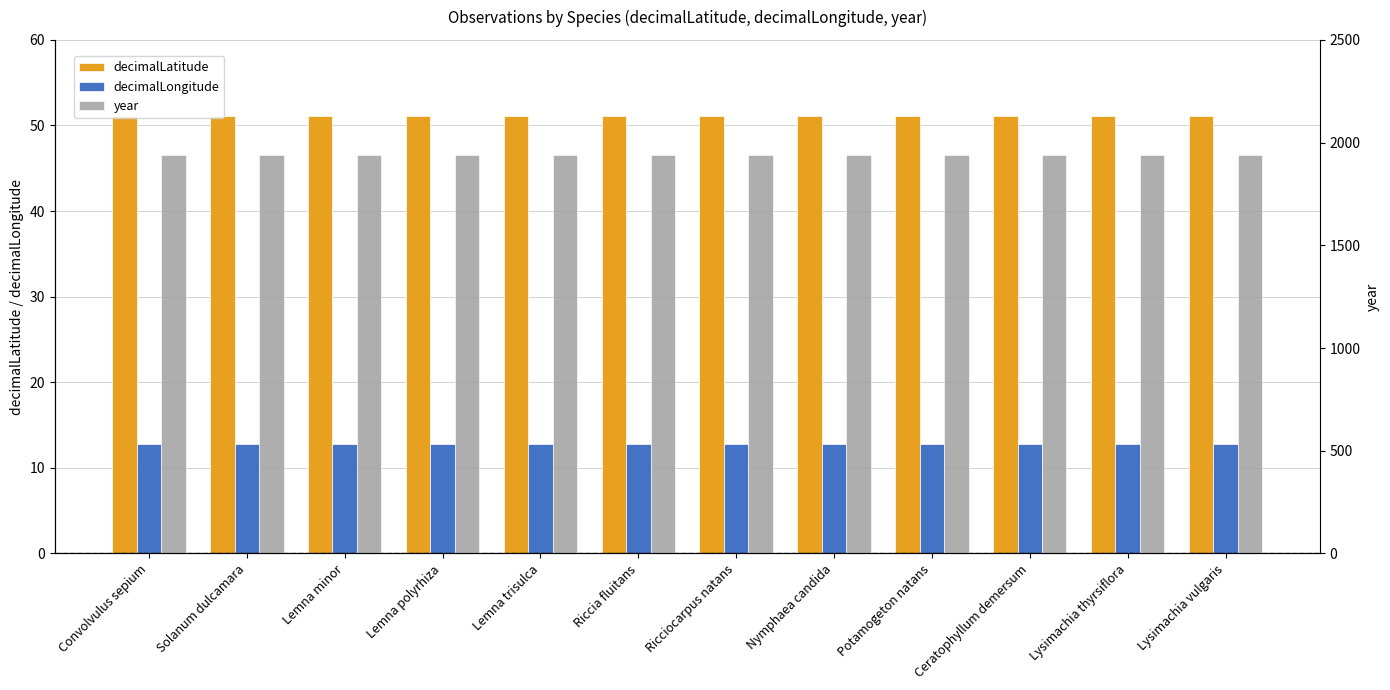

How many bars are there in each group?

3